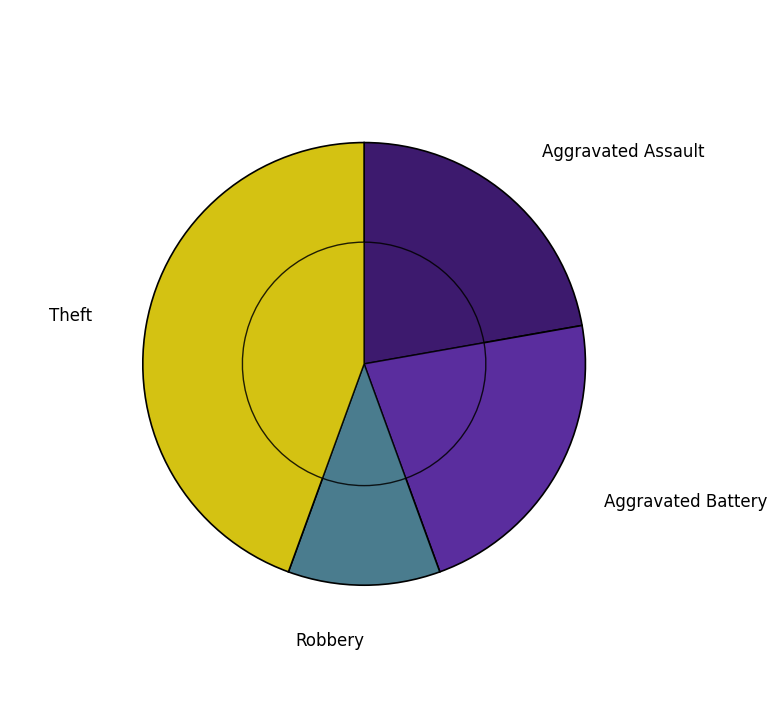

Is Aggravated Battery the majority of the pie?

No